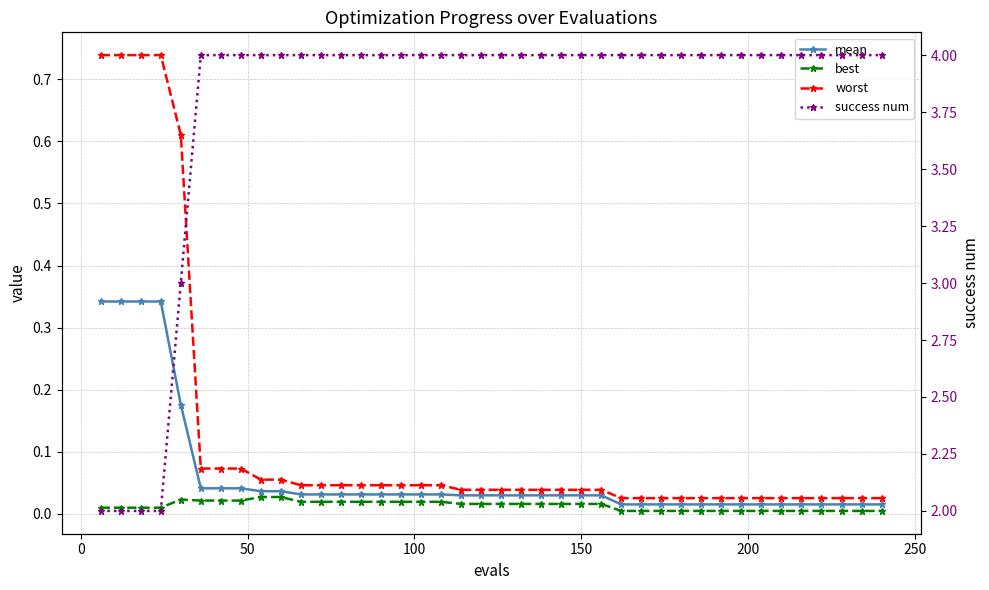

Which series has the widest spread of values?

success num